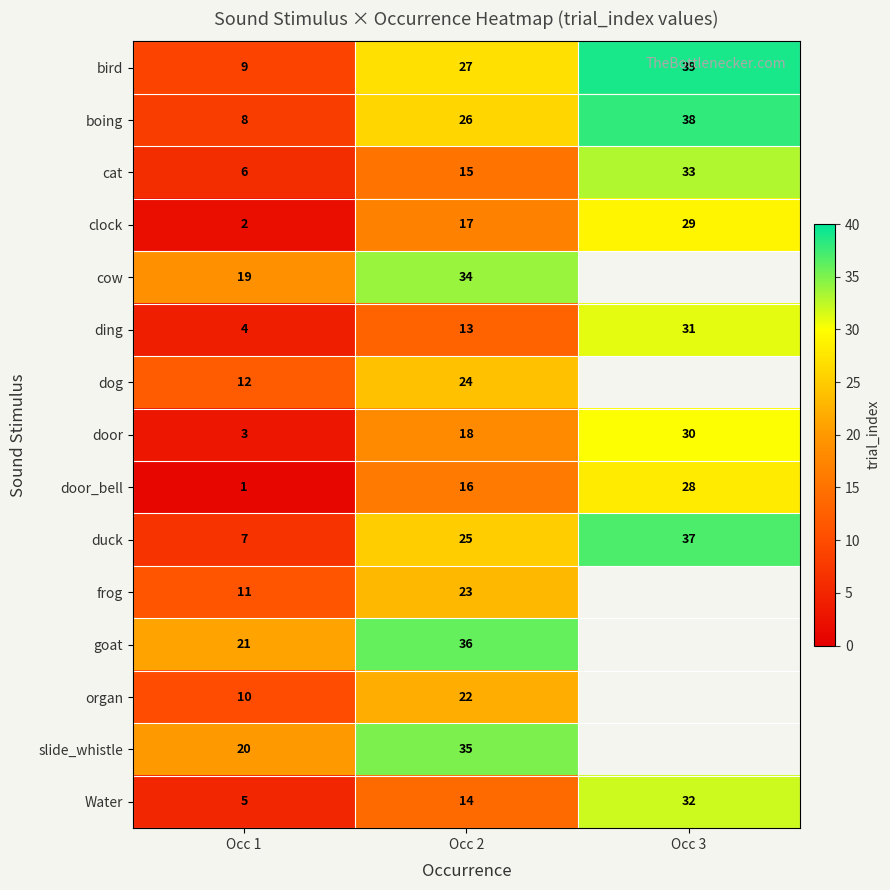

The door series shows 18 at Occ 2. True or false?

True